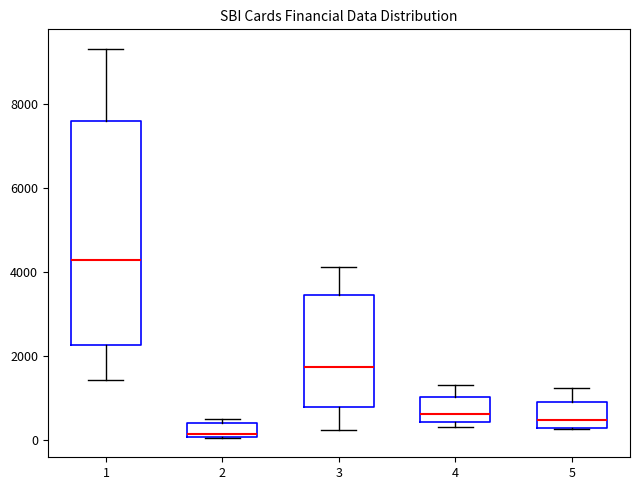

Where does the upper whisker of the box at x = 1 end on the y-axis? The values are not printed on the chart, so give them approximately, as read against the axis.

9400